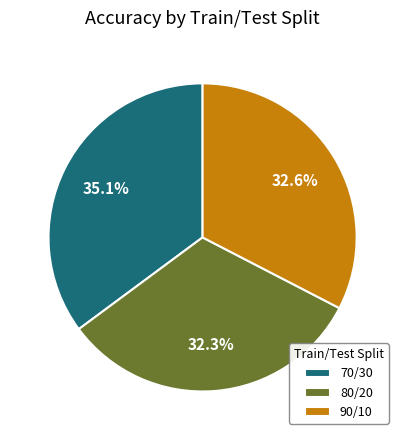

What percentage do 90/10 and 80/20 together represent?

64.9%